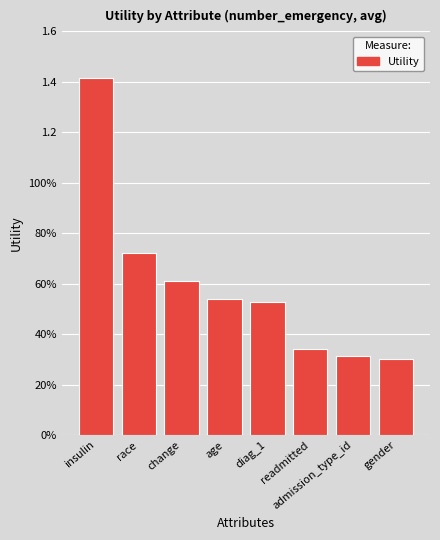

Does the chart contain any negative values?

No